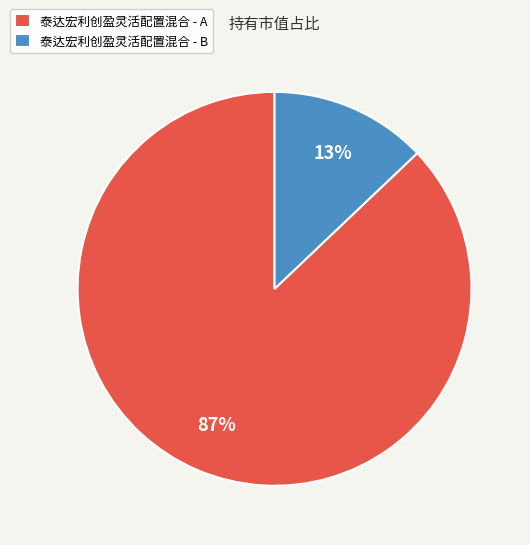

Does any single category account for the majority?

Yes